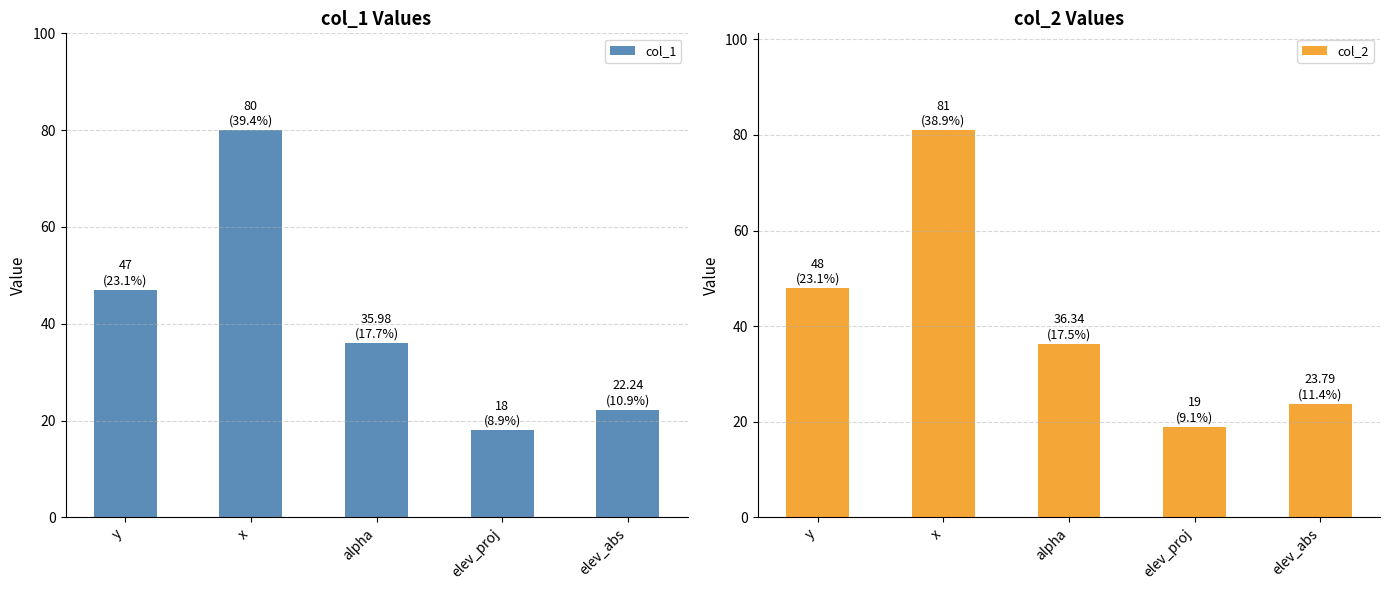

Reading left to right, transcribe all the data shown in this chart.

col_1: 47.0	80.0	36.0	18.0	22.2
col_2: 48.0	81.0	36.3	19.0	23.8